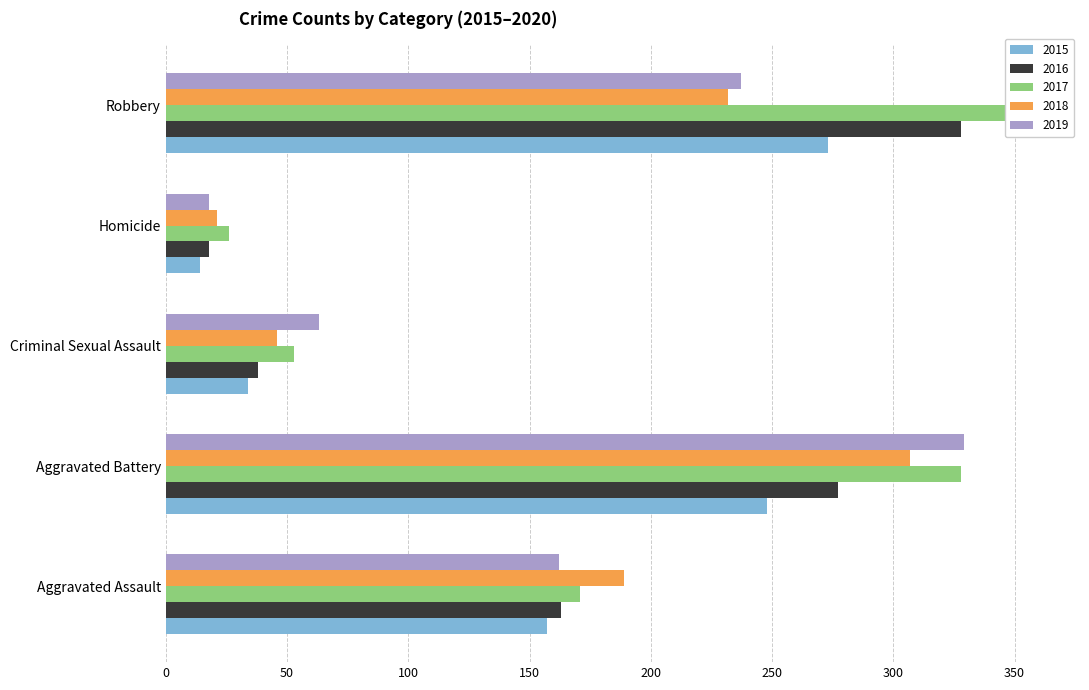

What is the sum of the 2018 values at Robbery and Criminal Sexual Assault?

278